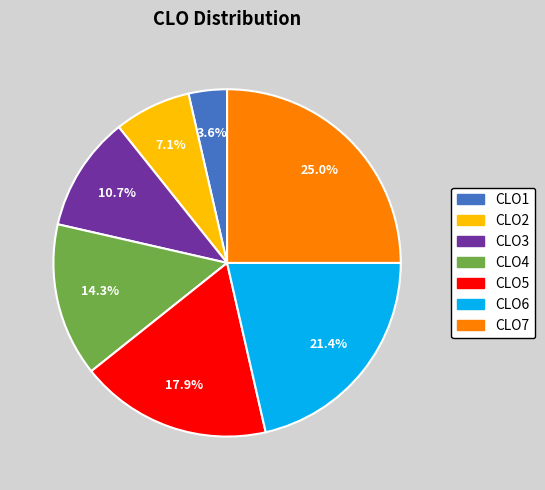

To the nearest percent, what percentage of the pie is CLO6?

21%